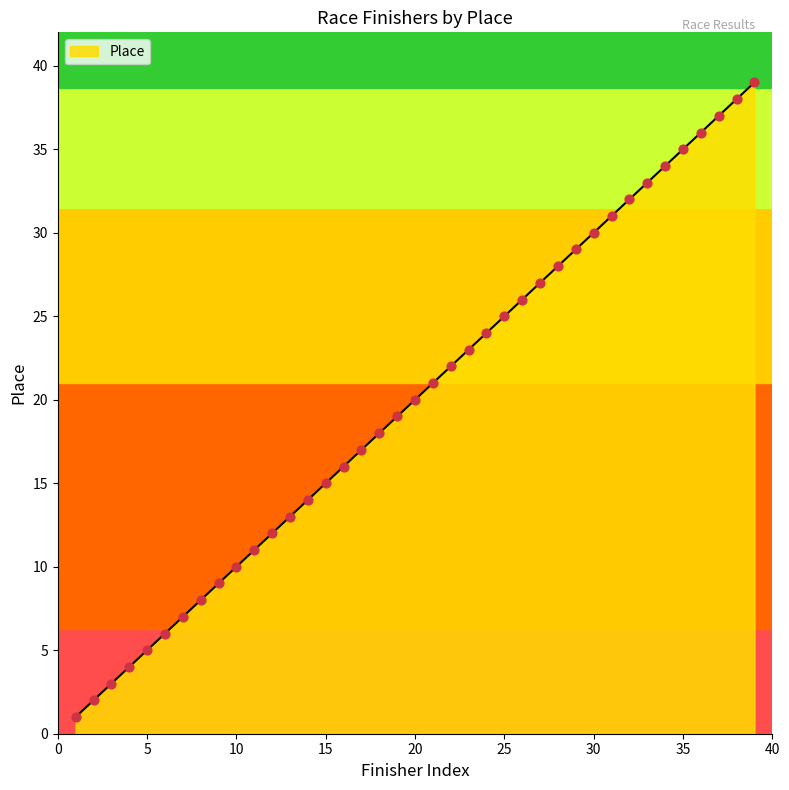

What is the greatest value displayed?

39